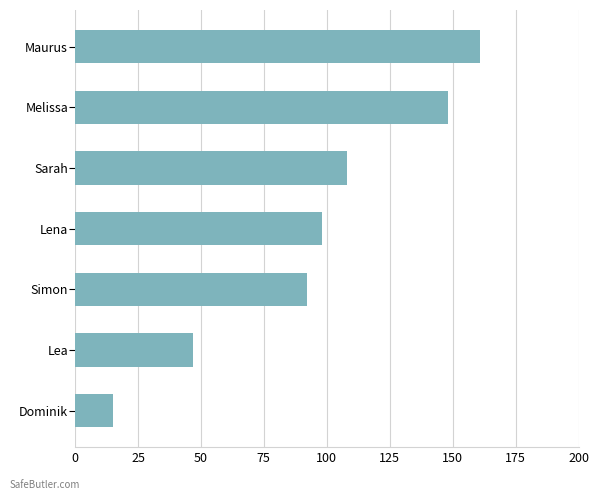

How many bars are there in total?

7